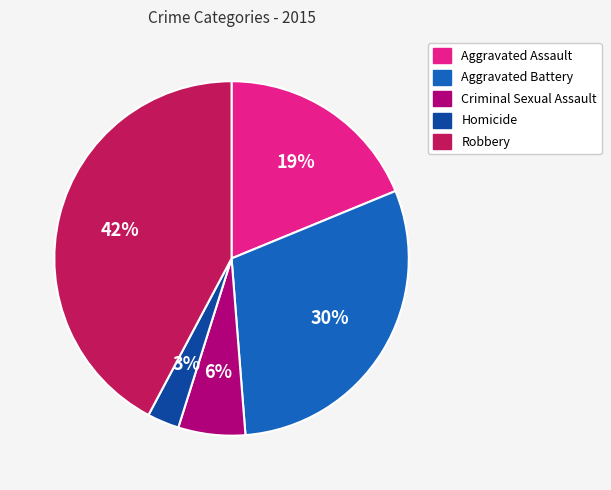

Which has a higher value, Criminal Sexual Assault or Robbery?

Robbery